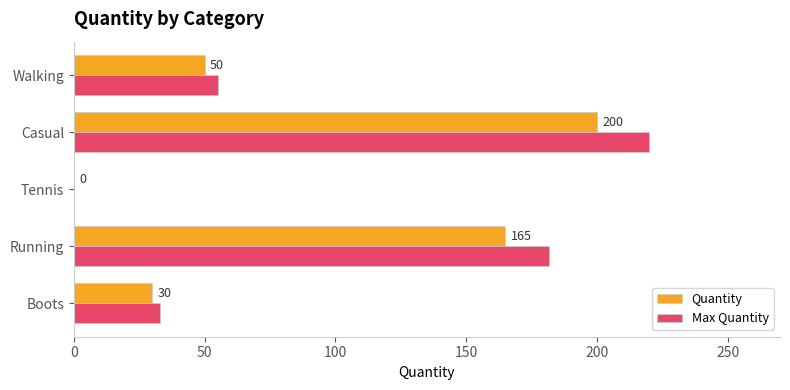

Which series has the largest total across all categories?

Max Quantity